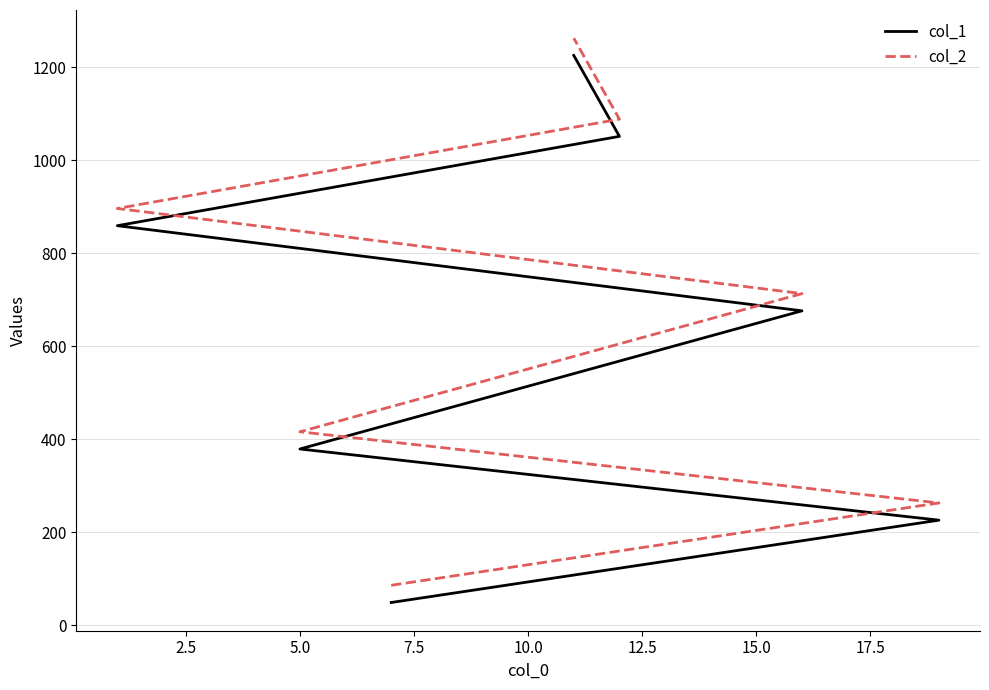

Count the col_2 values in the range 263 to 1088.

5